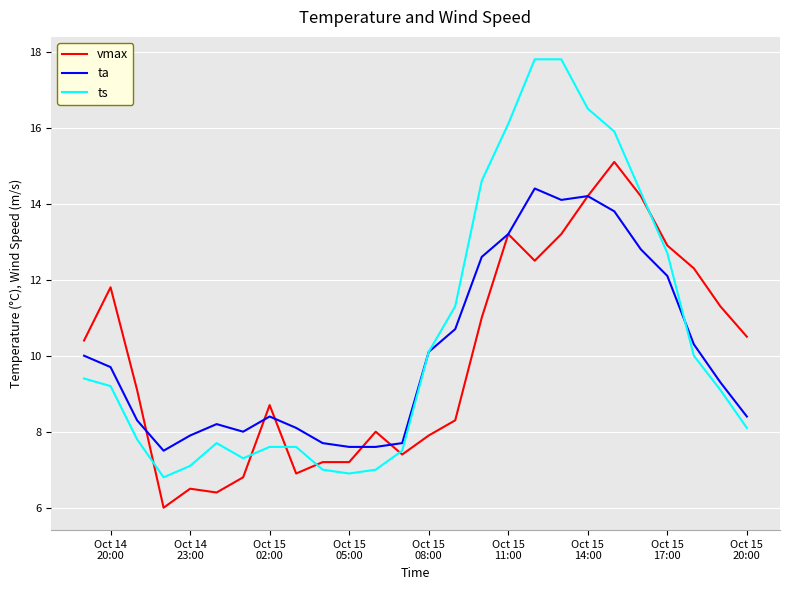

List the series in order of their peak value, lowest first.

ta, vmax, ts